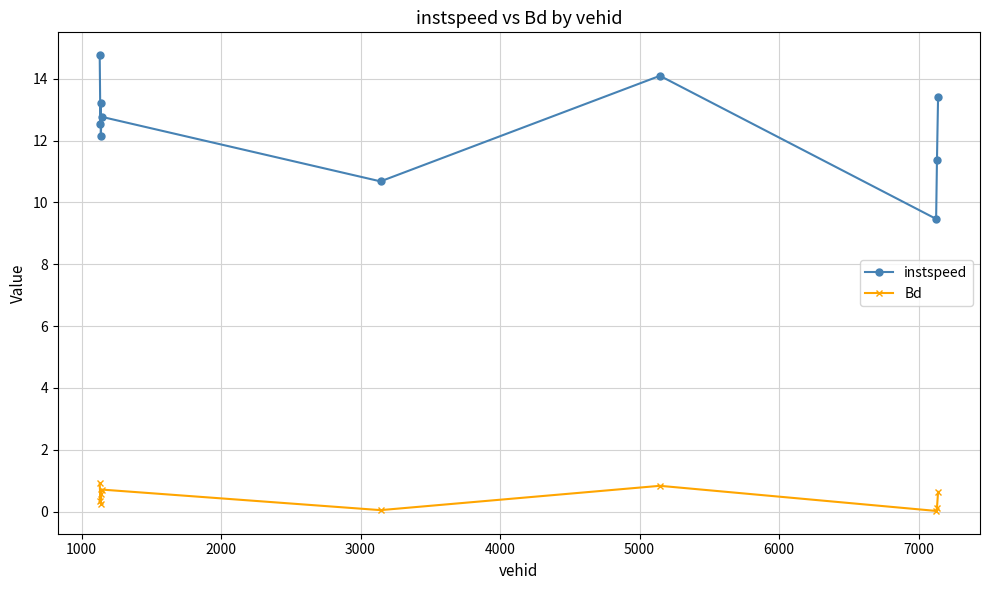

Does the chart display data point markers on the line(s)?

Yes